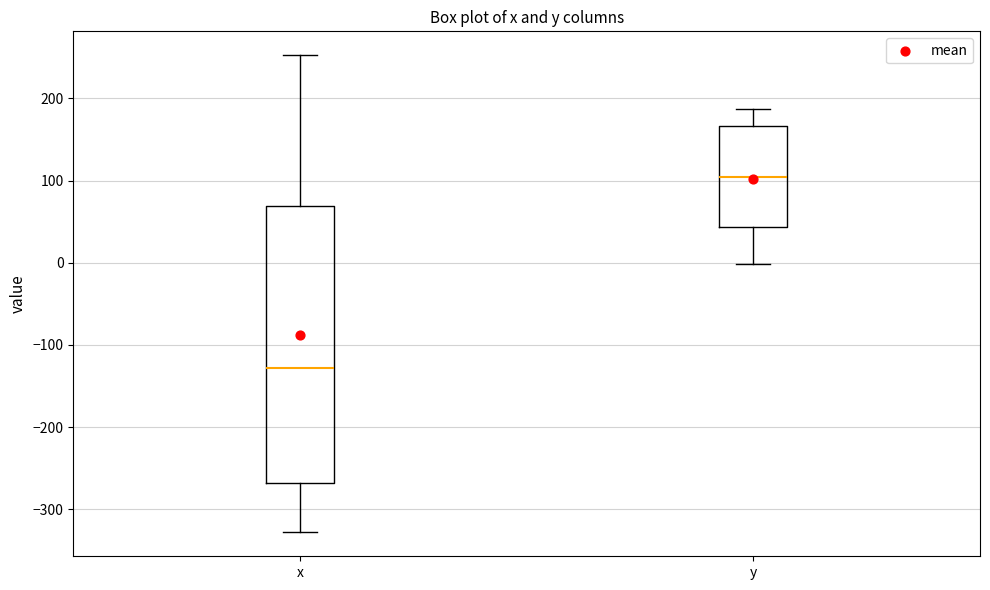

Reading left to right, transcribe this box plot: for each box, give where its median line is, the range the box spans, and where its two whiskers end, as read against the y-axis. The values are not printed on the chart, so give them approximately, as read against the axis.

x: median -130, box -270 to 70, whiskers -330 to 250
y: median 100, box 40 to 170, whiskers 0 to 190